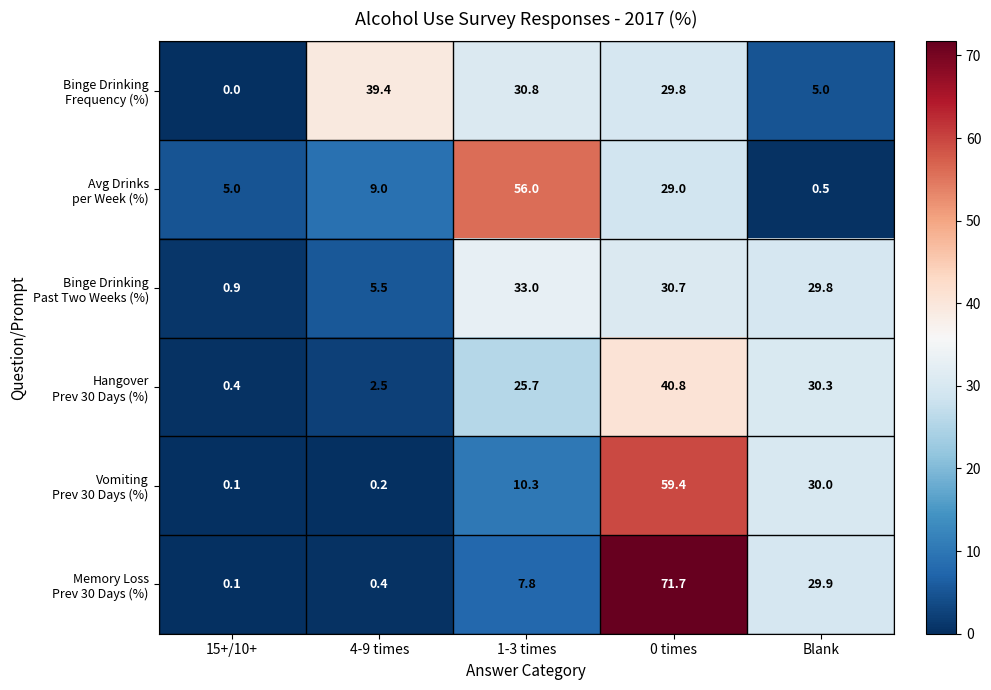

At how many categories does at least one series exceed 10?

4